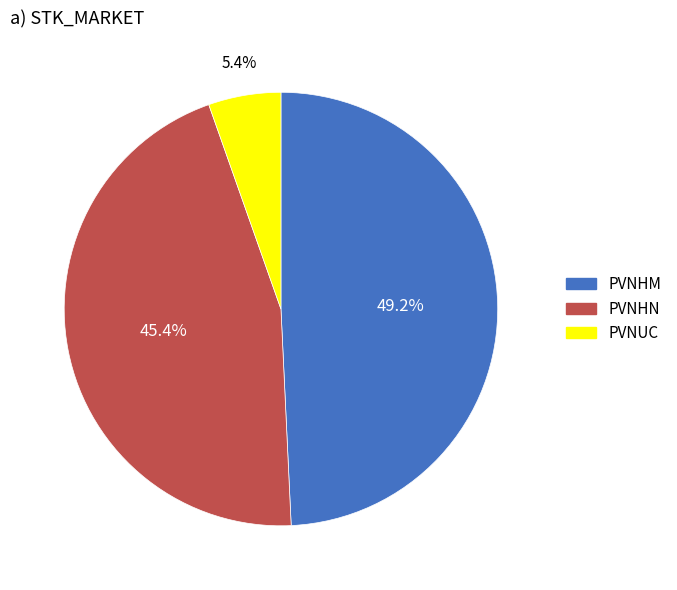

Is there a majority slice in this chart?

No